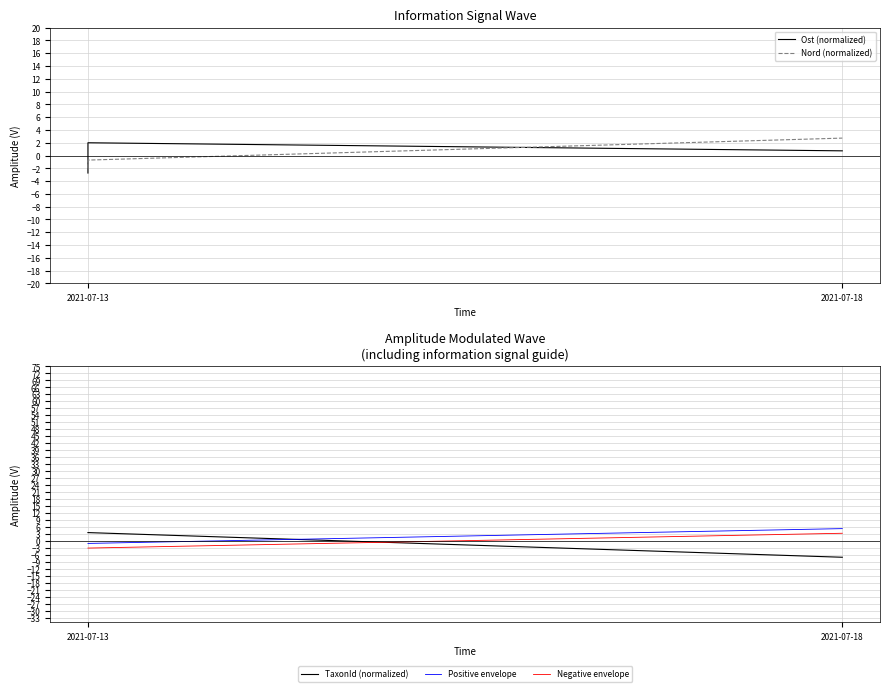

What is the label of the 1st point from the left?

2021-07-13